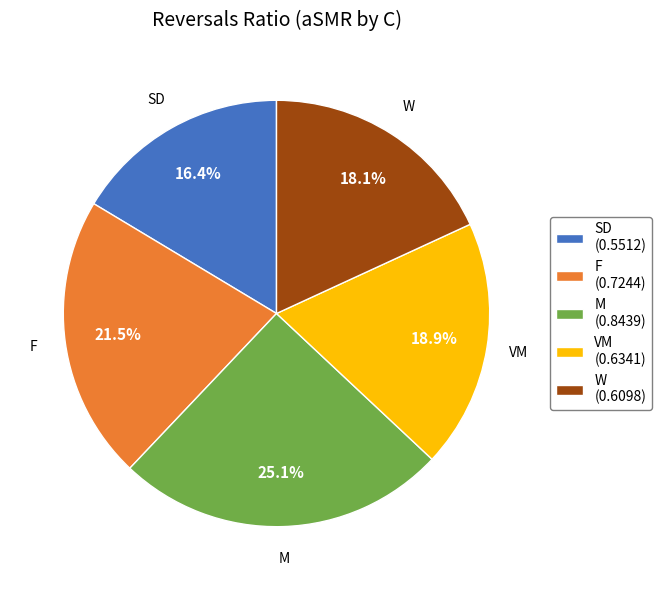

To the nearest percent, what is the average slice percentage?

20%